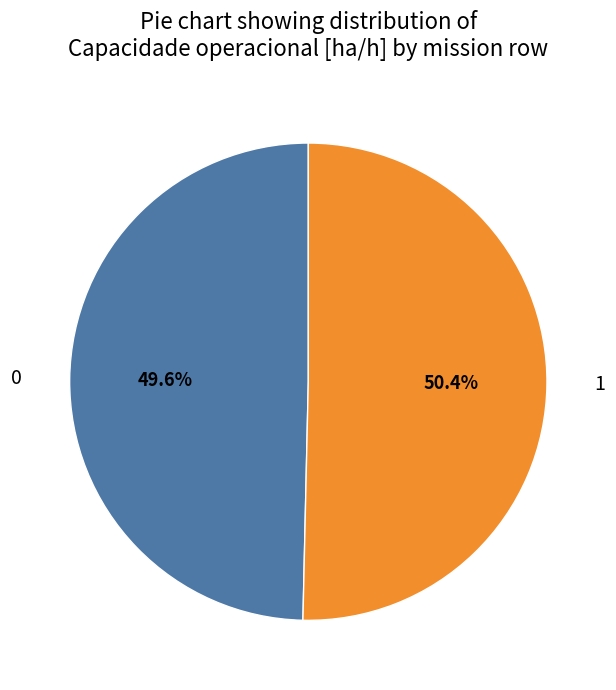

What percentage is the 1 slice, to the nearest percent?

50%